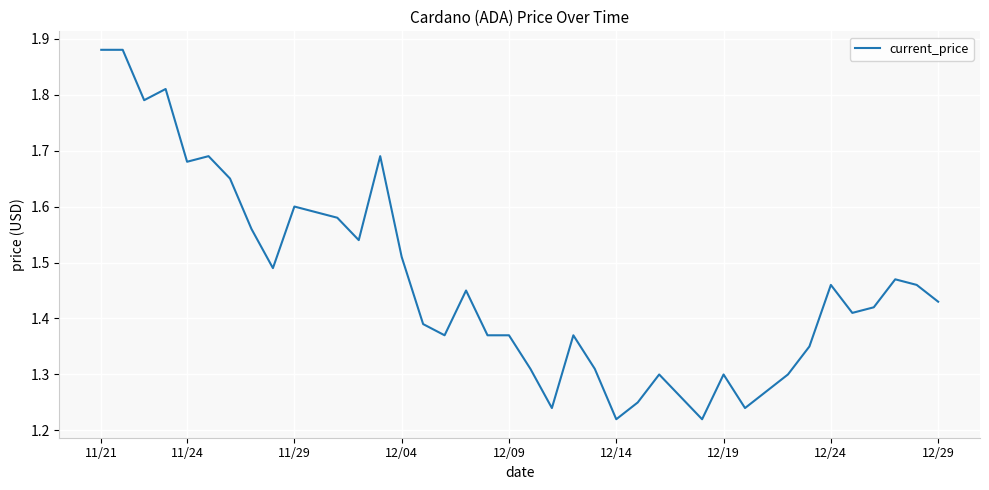

At which category does the chart reach its peak across all series?

11/21